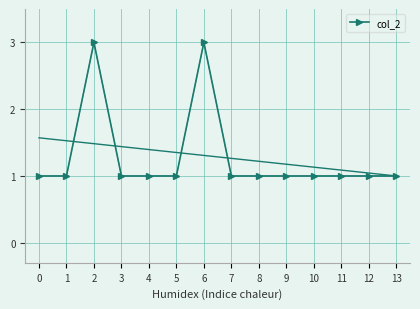

Which label corresponds to the largest value in the chart?

2